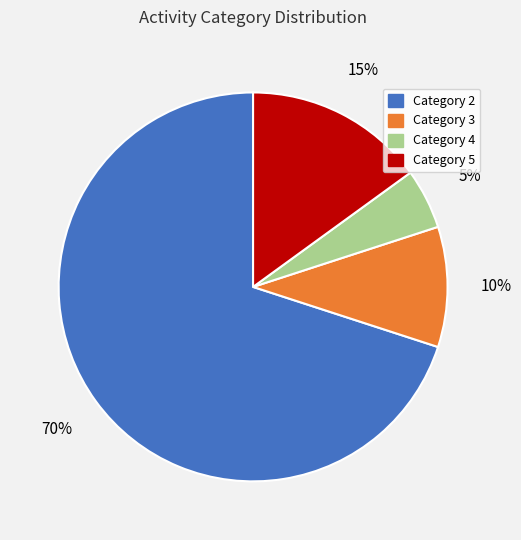

To the nearest percent, what is the average slice percentage?

25%